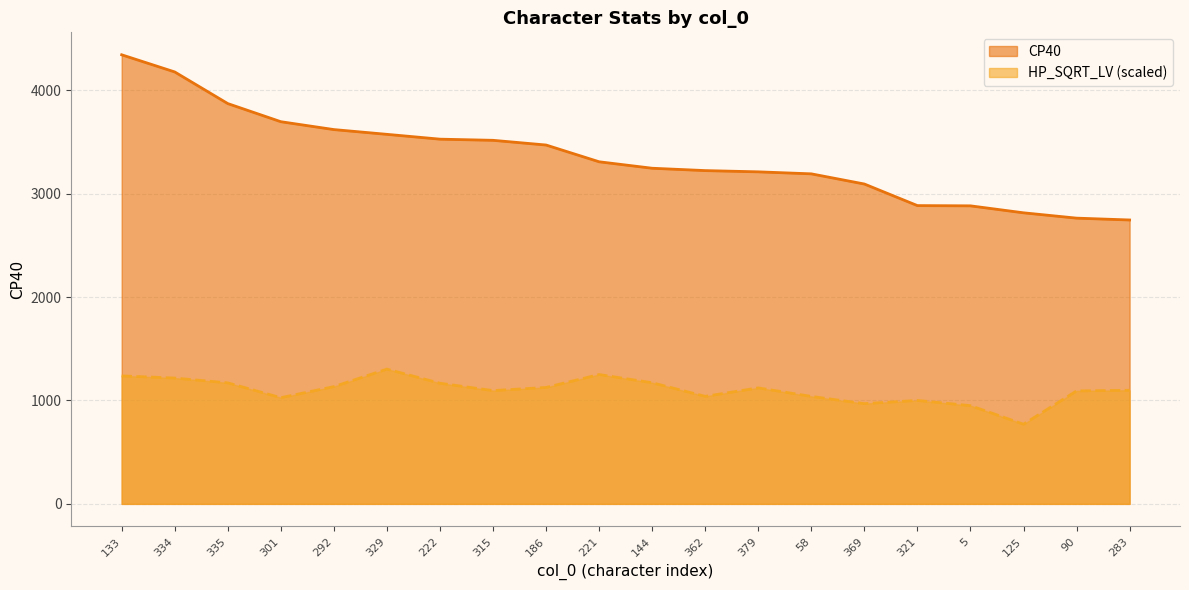

What is the difference between the maximum and minimum values in the HP_SQRT_LV series?

532.5